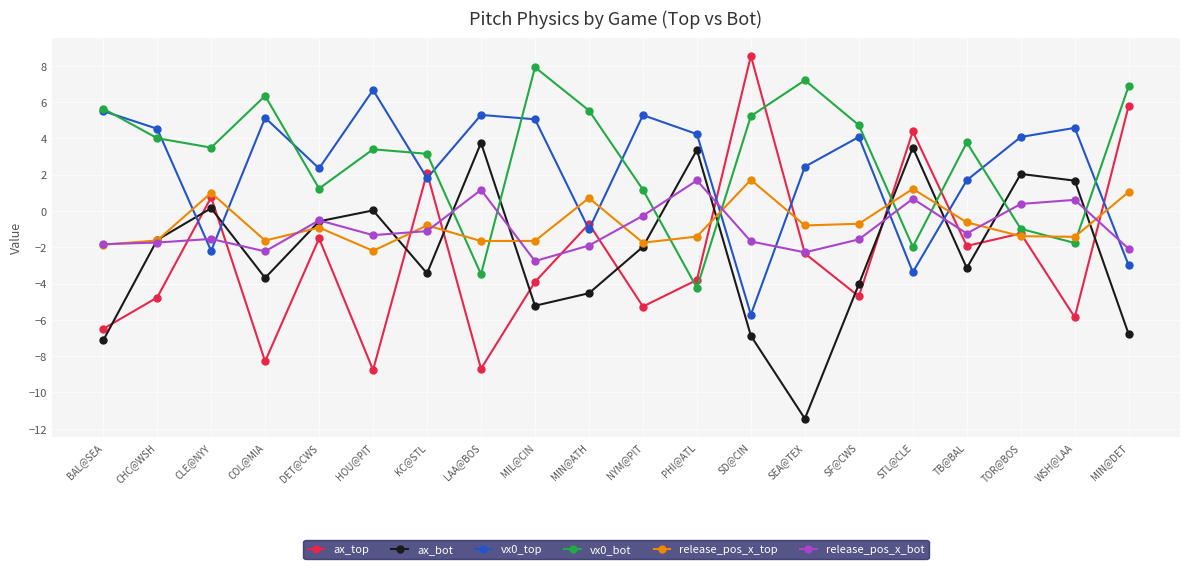

Is the value of release_pos_x_top at LAA@BOS greater than the value of ax_bot at NYM@PIT?

Yes